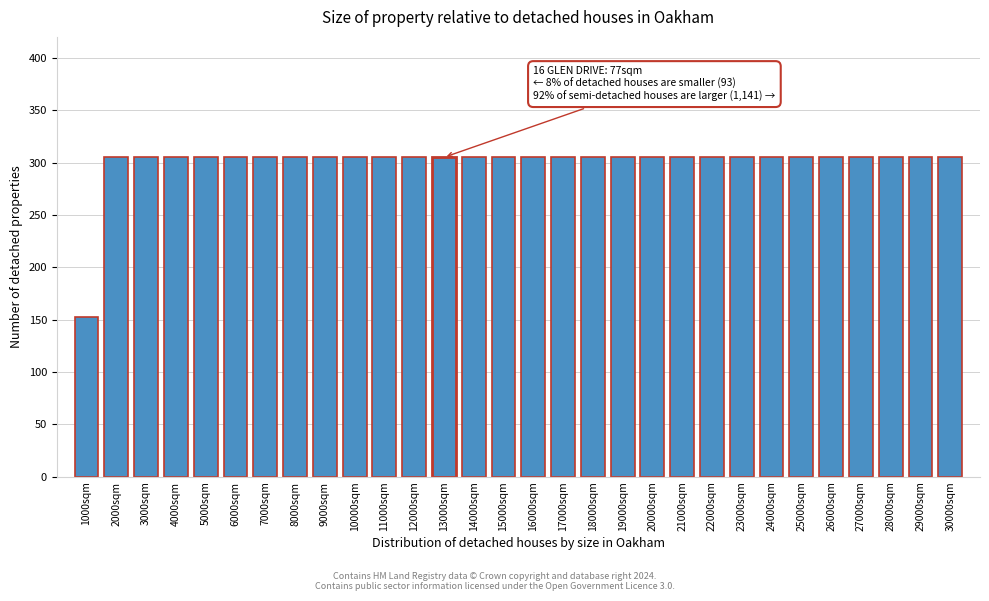

Reading left to right, transcribe all the data shown in this chart.

152.5	305.0	305.0	305.0	305.0	305.0	305.0	305.0	305.0	305.0	305.0	305.0	305.0	305.0	305.0	305.0	305.0	305.0	305.0	305.0	305.0	305.0	305.0	305.0	305.0	305.0	305.0	305.0	305.0	305.0